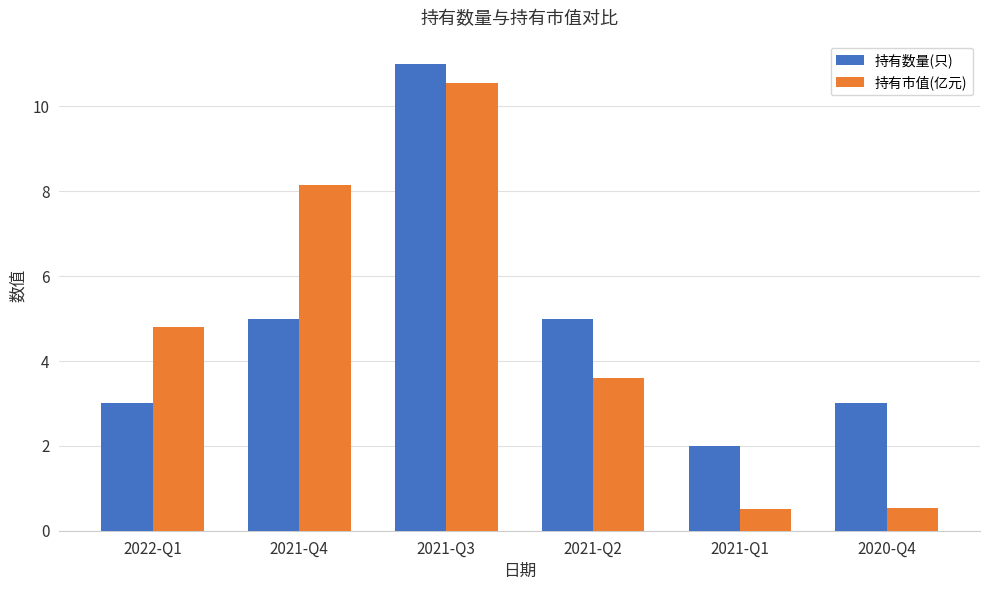

At which label does 持有市值(亿元) first exceed 4?

2022-Q1